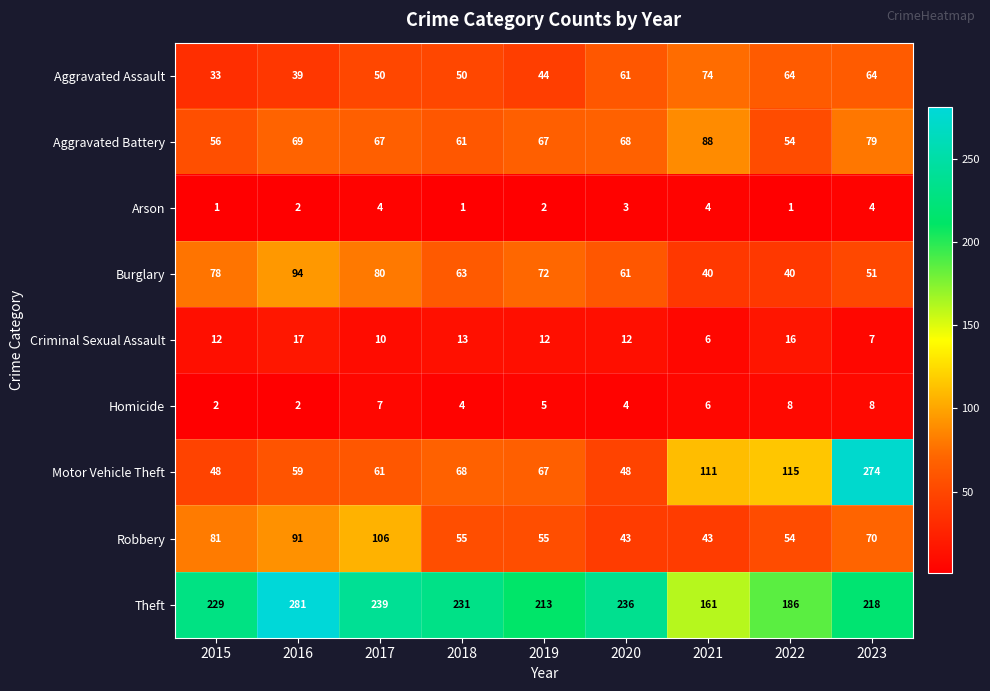

Is the value of Arson at 2019 greater than the value of Theft at 2022?

No